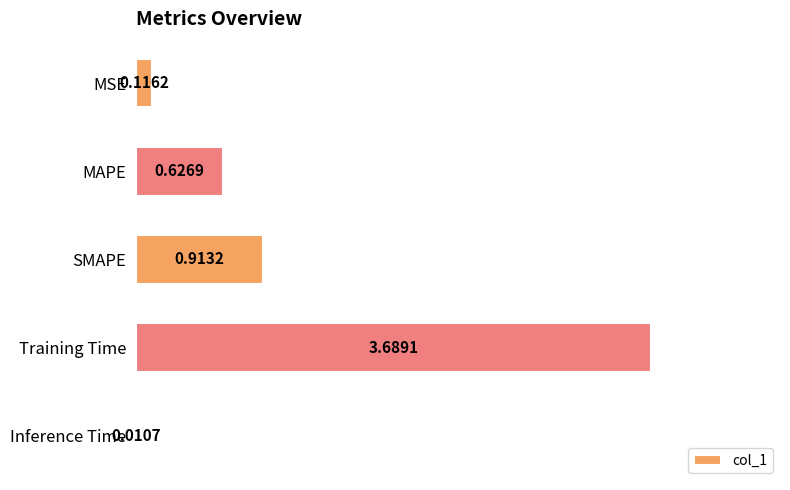

What is the sum of all values?

5.4